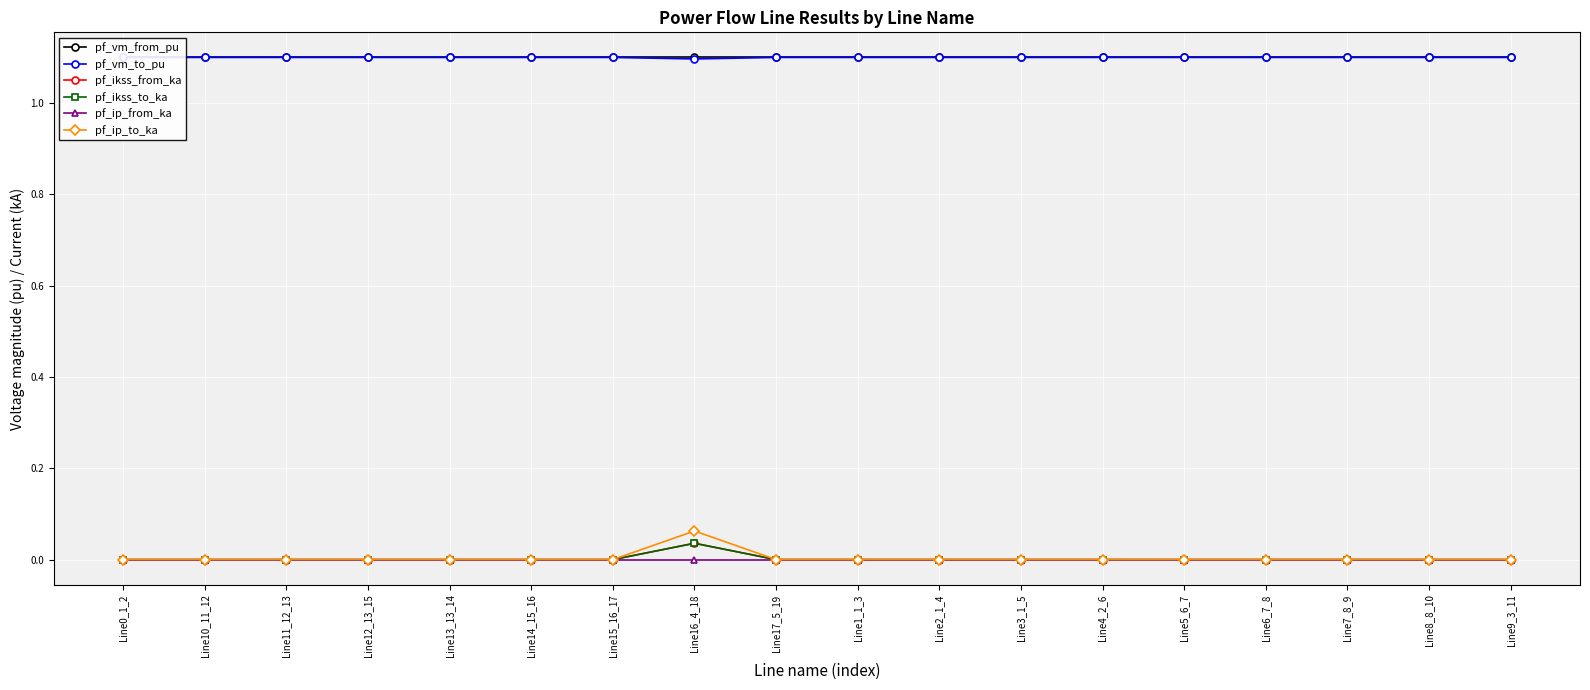

What position from the left is Line1_1_3?

10